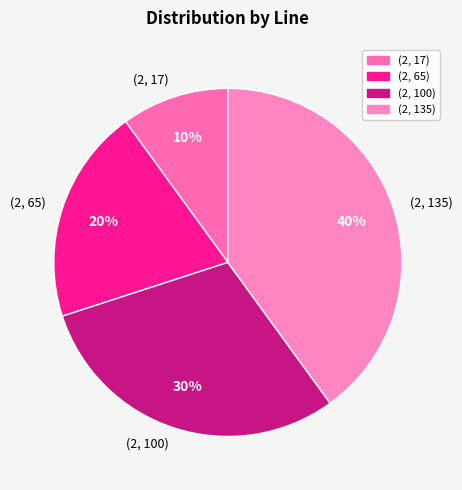

Is the sum of (2, 17) and (2, 65) greater than half?

No